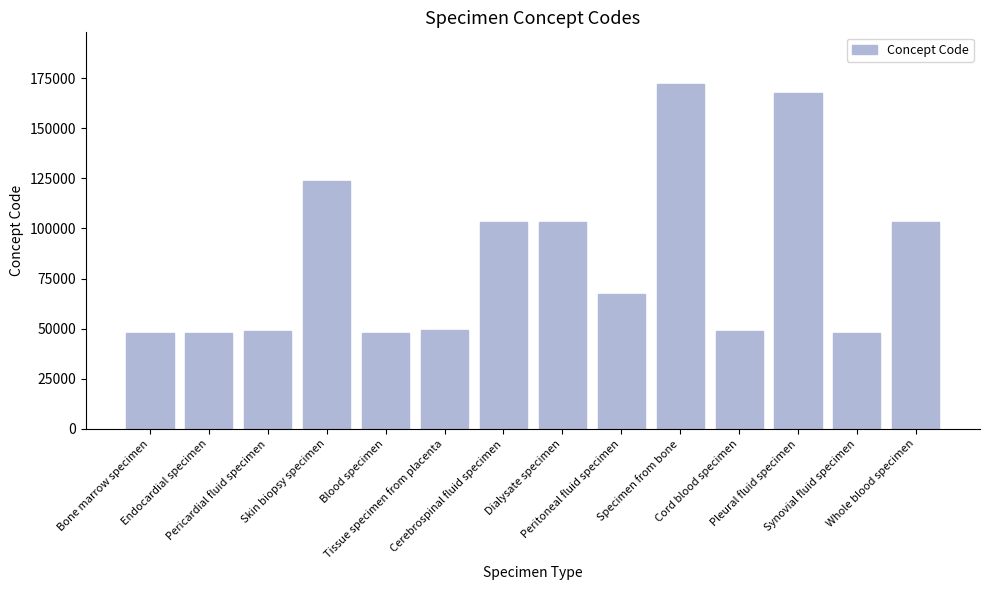

True or false: the data shows 64472.6 at Cord blood specimen.

False